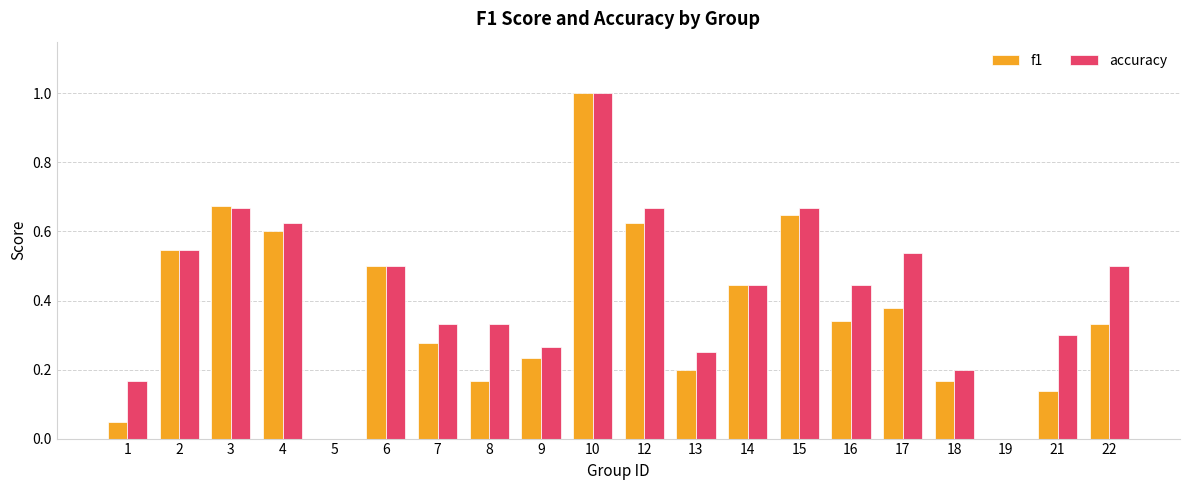

Is it true that accuracy equals 0.5 at 2?

True